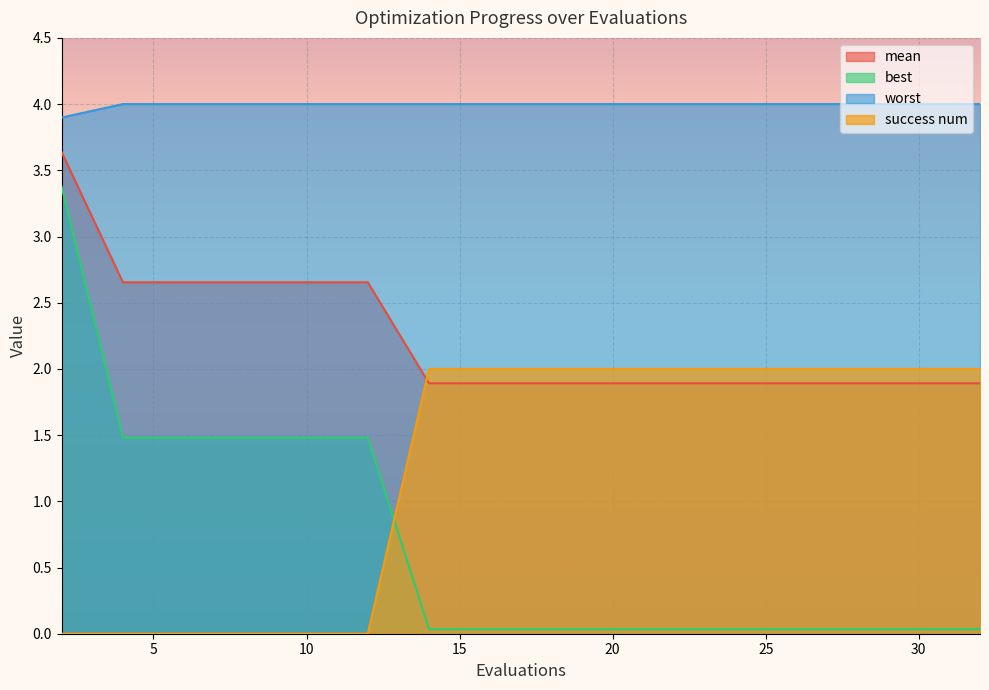

What value does the best series have at 12?

1.5